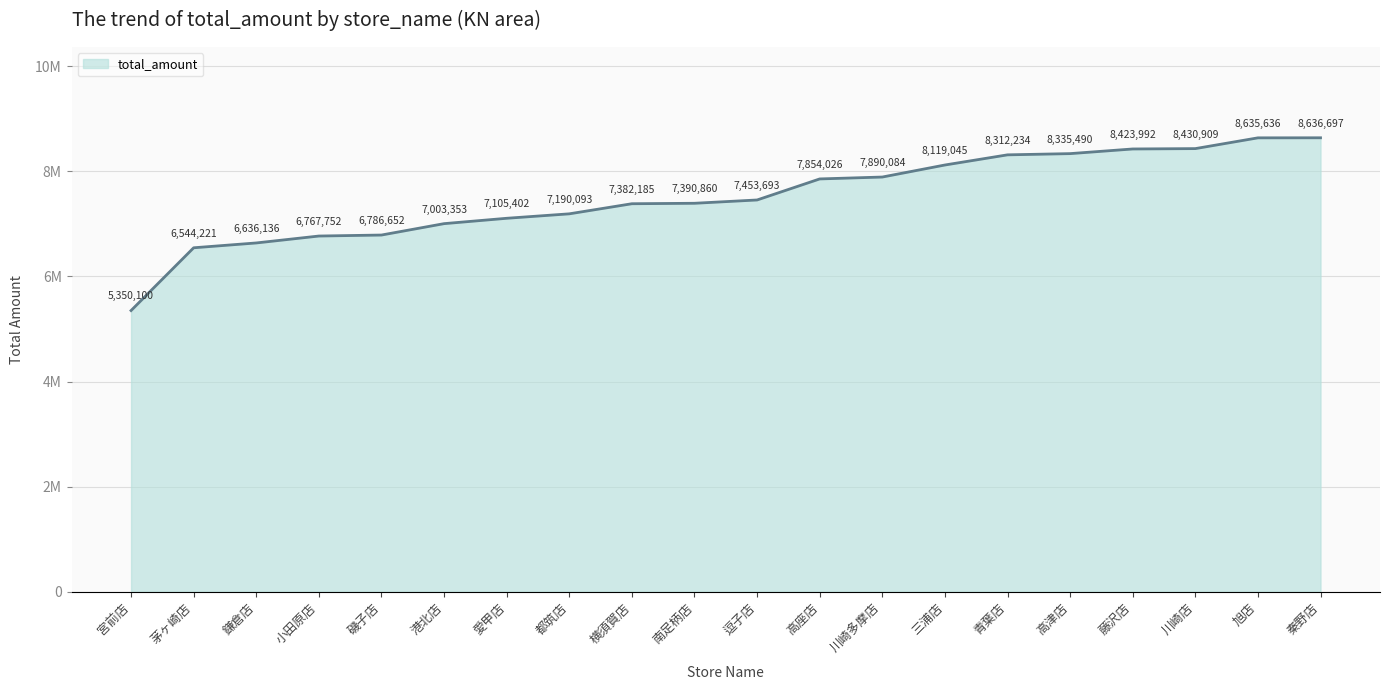

True or false: the data has more than 2 interior local peaks.

False